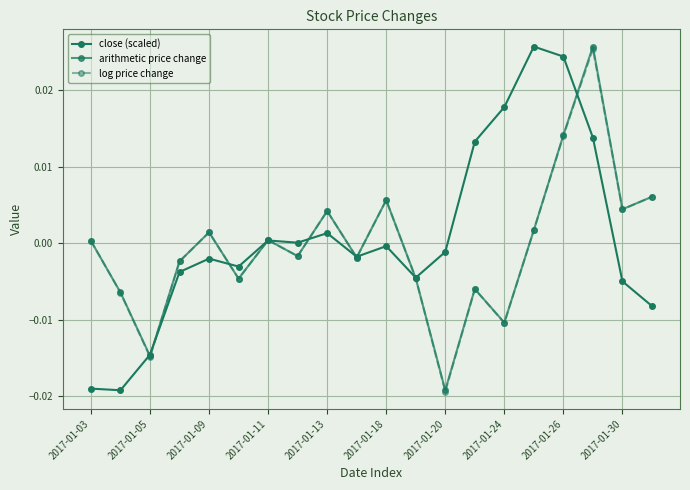

Count the number of data series in this chart.

3